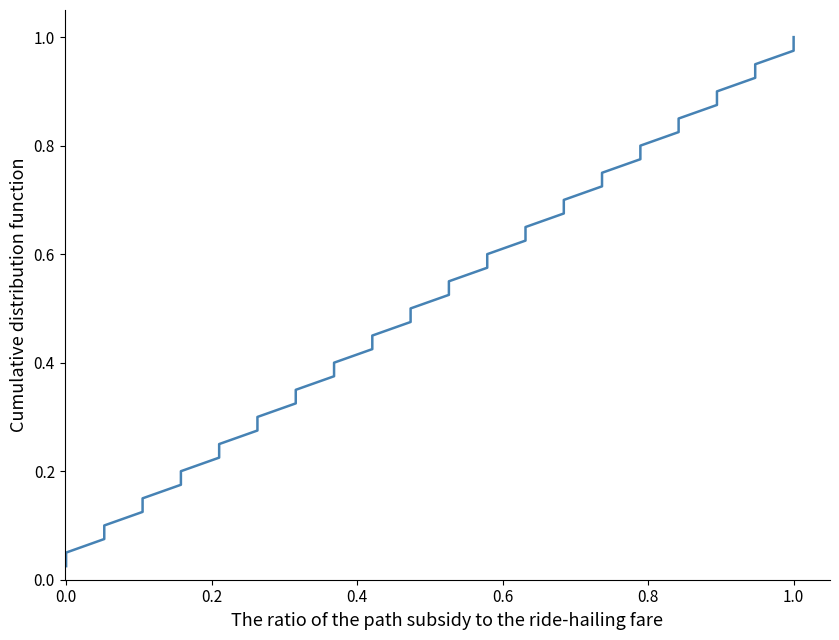

Does the chart have visible grid lines?

No